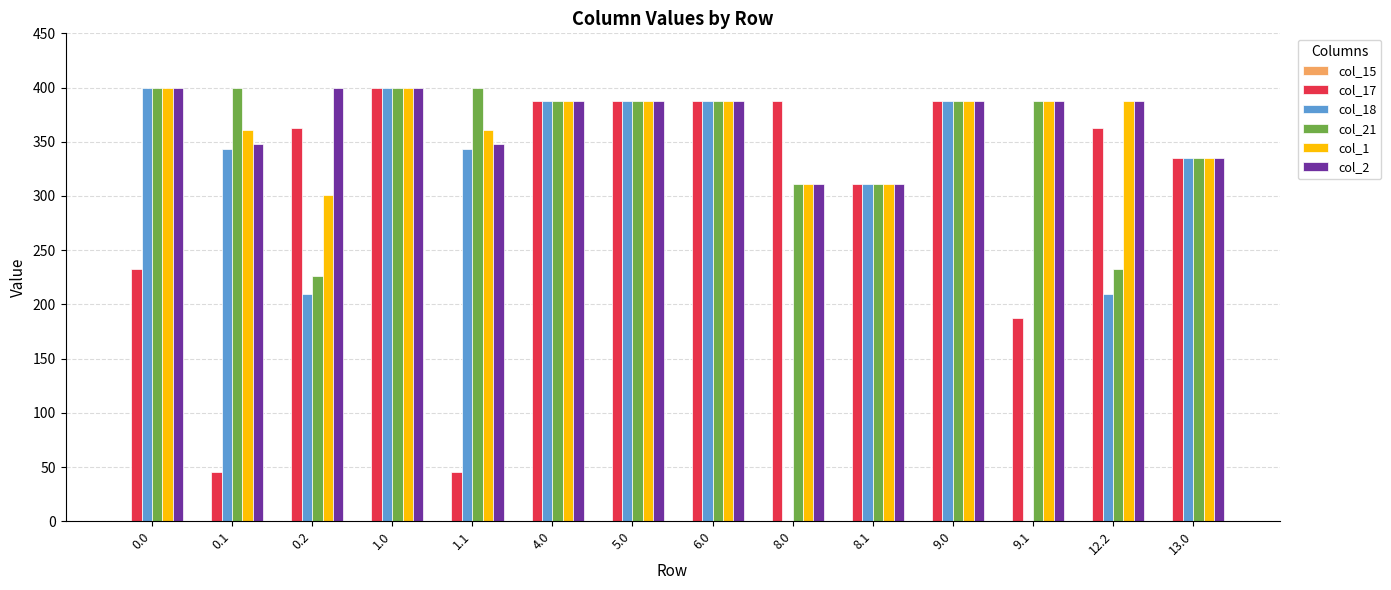

How many data points in col_18 are above 343?

8